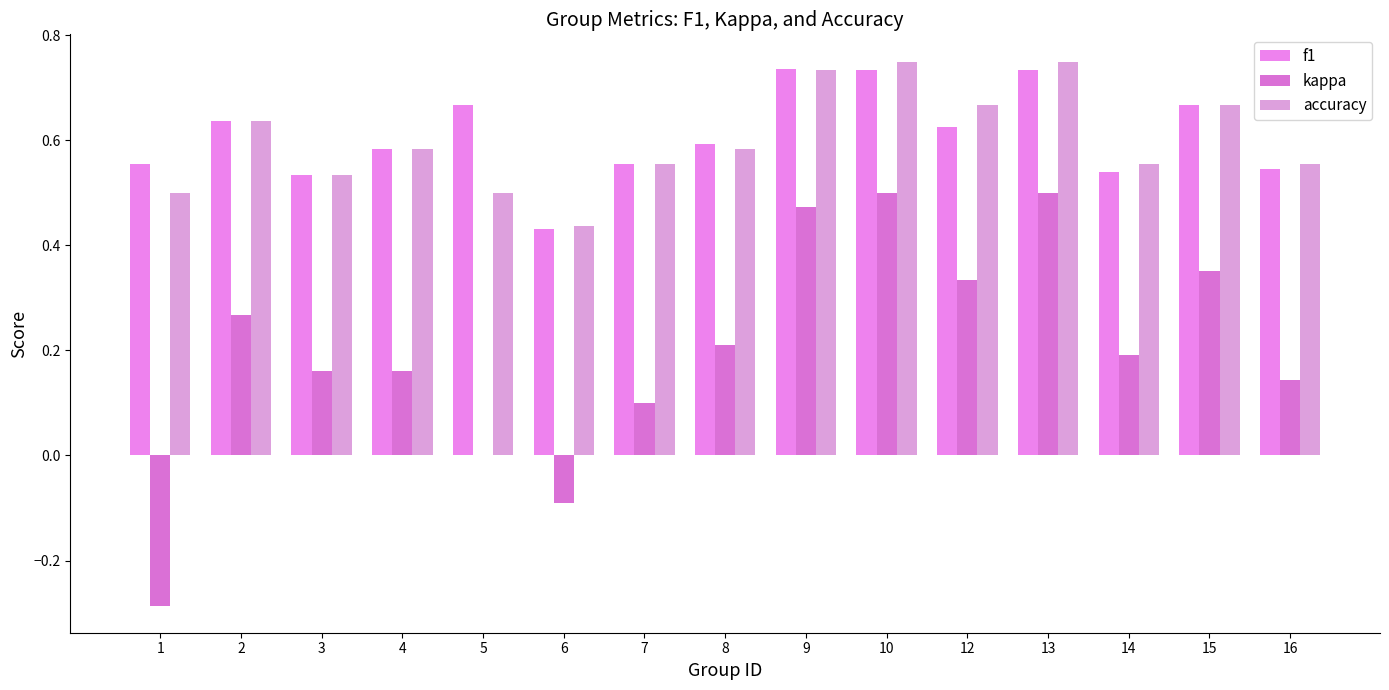

How many data points does each series have?

15